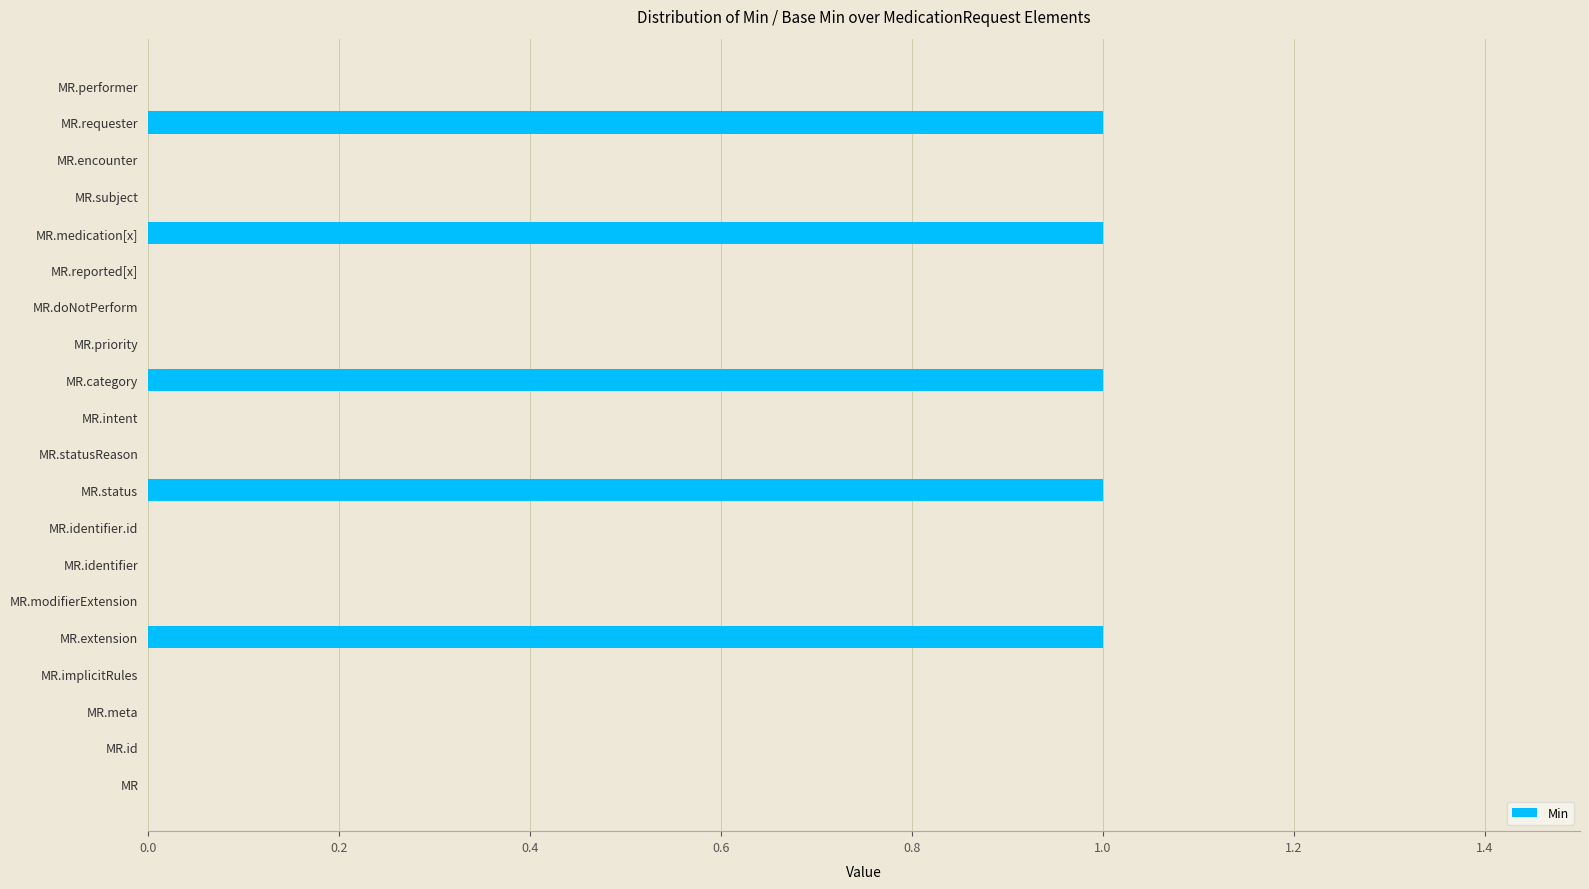

What is the sum of all values?

5